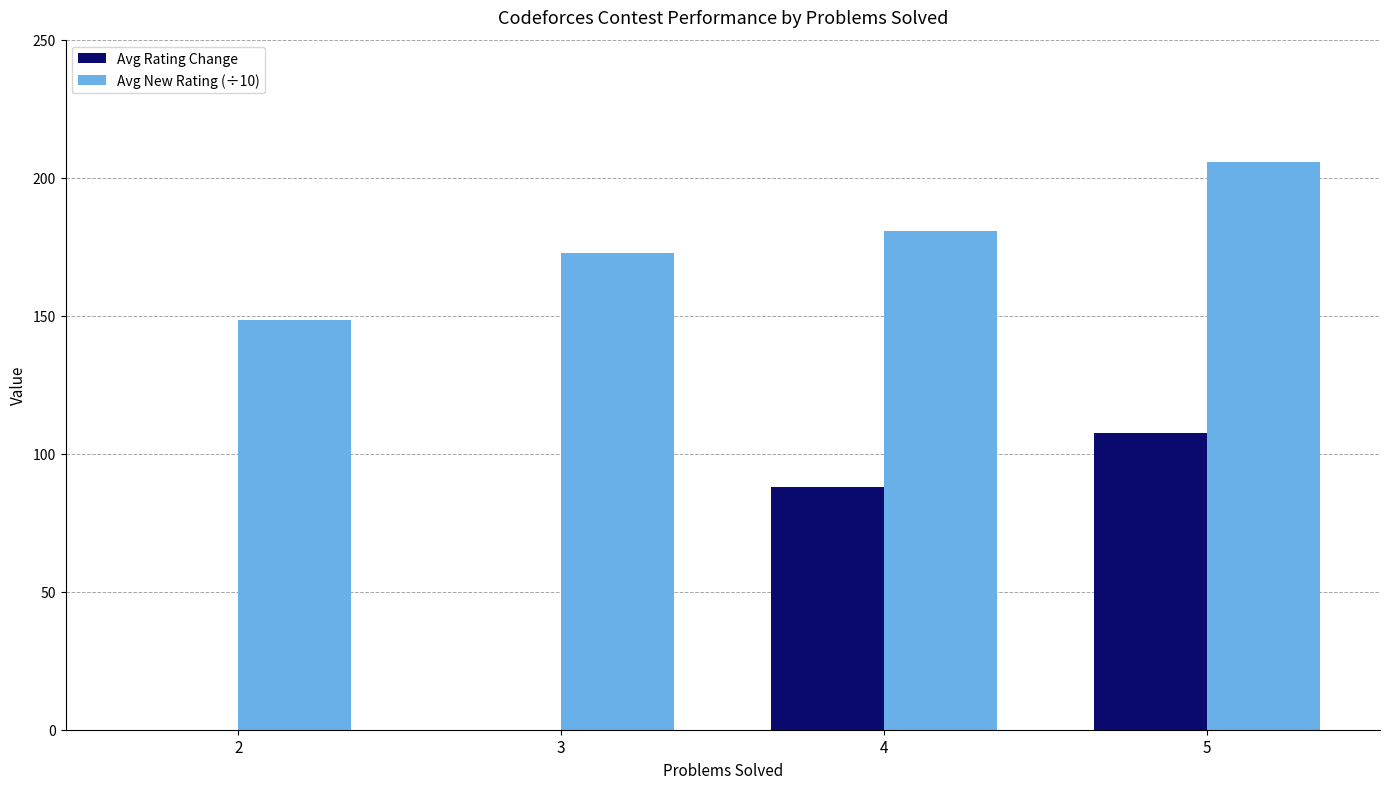

List the series in order of their peak value, highest first.

Avg New Rating (÷10), Avg Rating Change